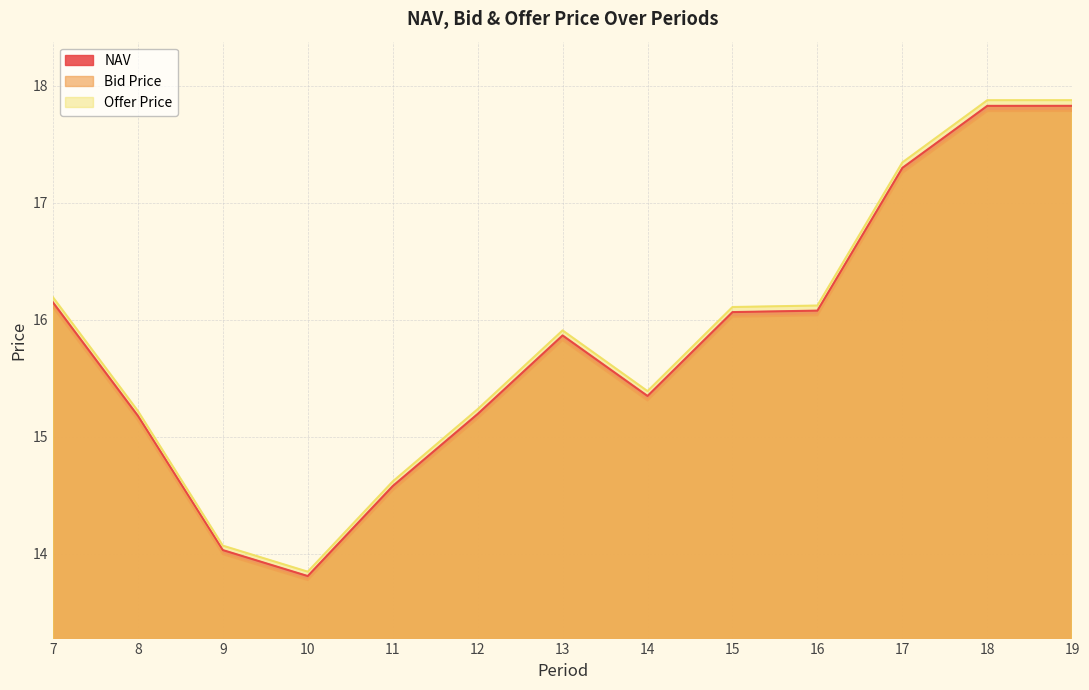

How many interior local valleys does the Bid Price series have?

2